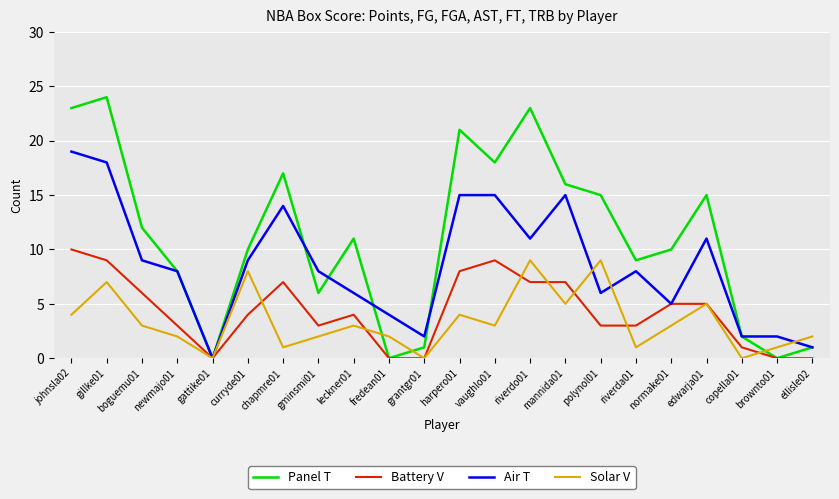

At which label is Panel T closest to 12?

boguemu01